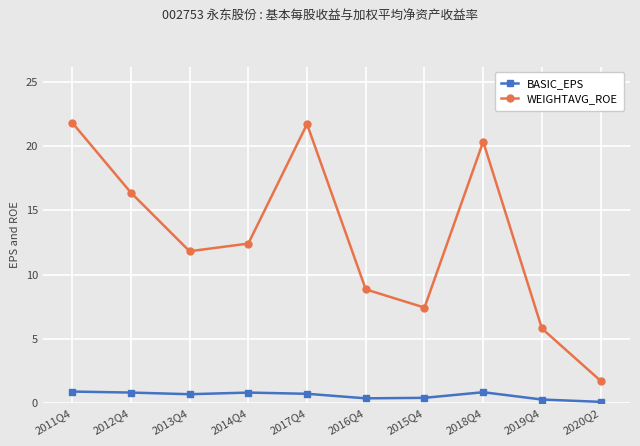

Which series has the largest total across all categories?

WEIGHTAVG_ROE